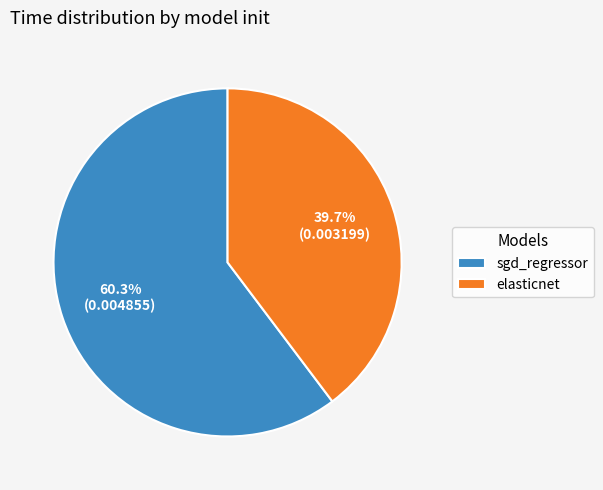

The sgd_regressor slice represents 49% of the pie. True or false?

False